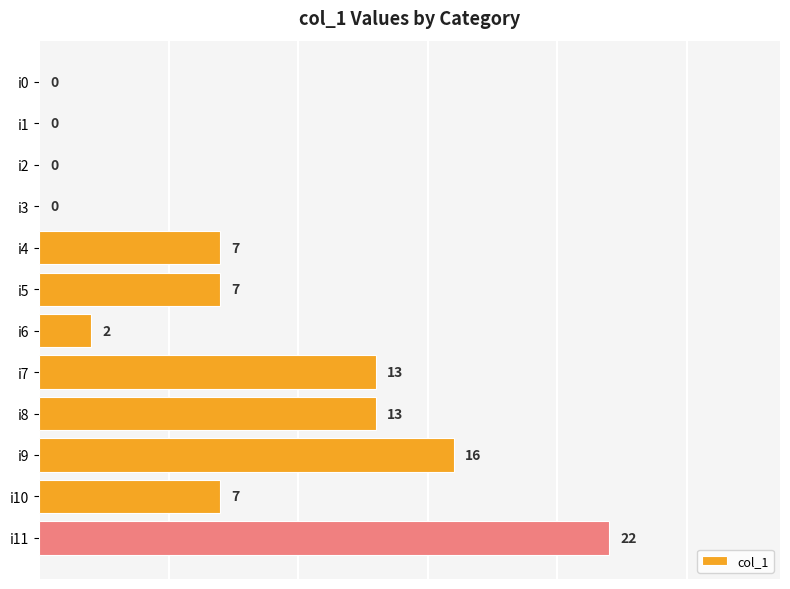

What value does the data have at i11, to the nearest 5?

20